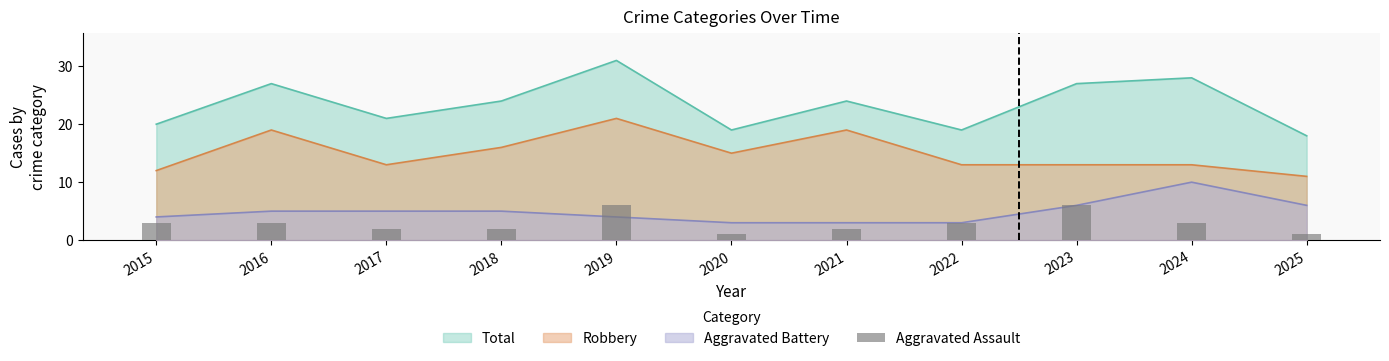

What is the value of the 7th bar from the left?

2